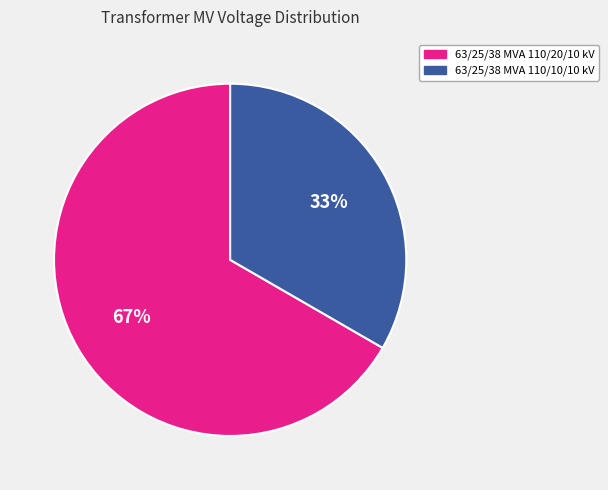

To the nearest percent, what is the average slice percentage?

50%